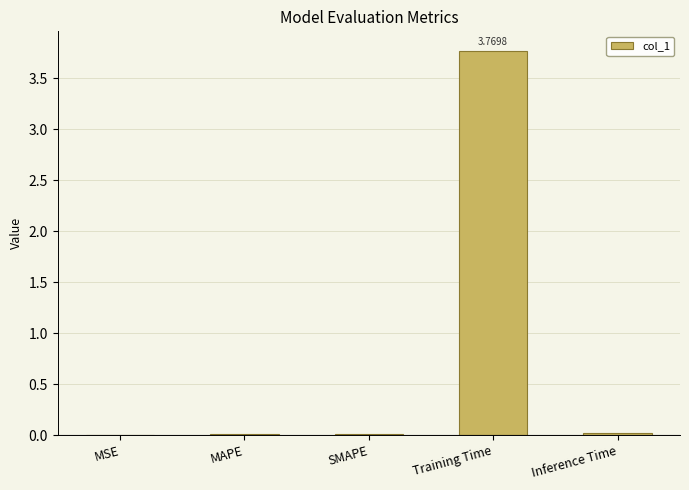

Which has a higher value, Training Time or MSE?

Training Time